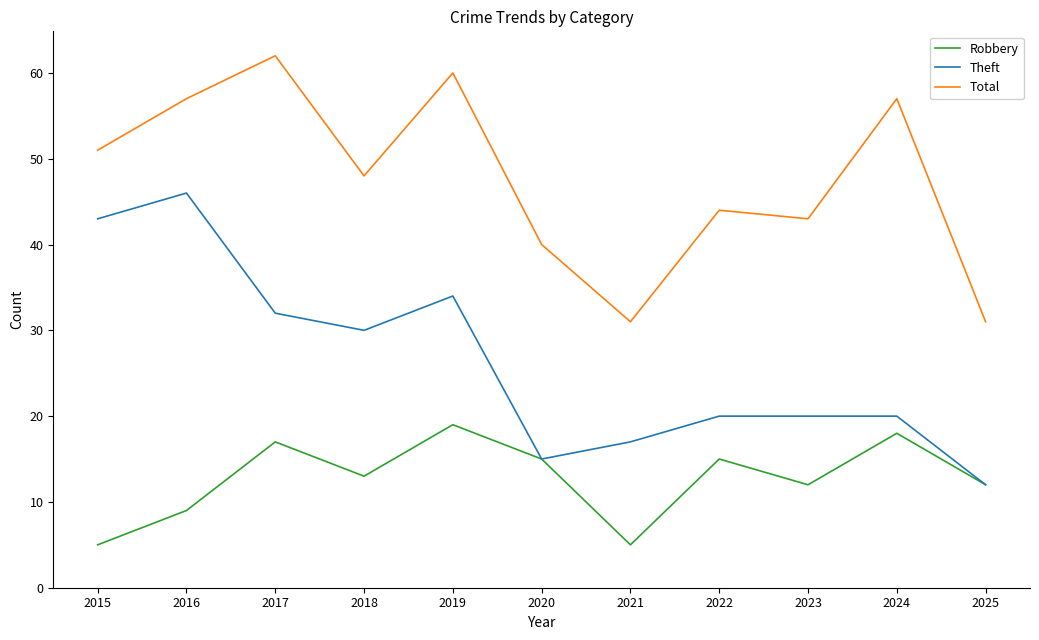

What is the minimum value for Robbery?

5